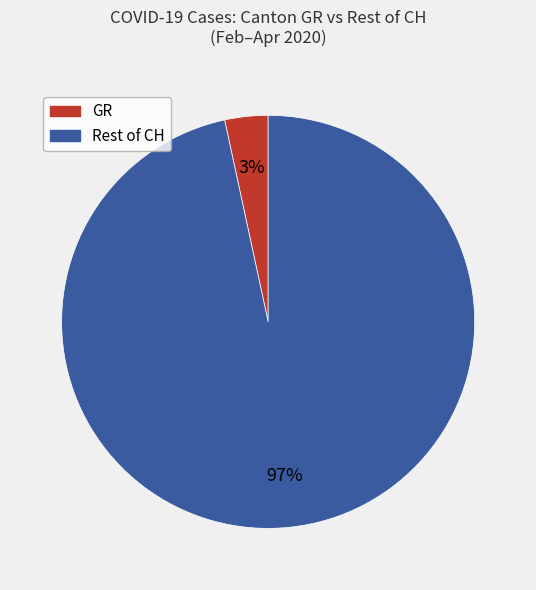

Is there any slice that represents more than half of the pie?

Yes